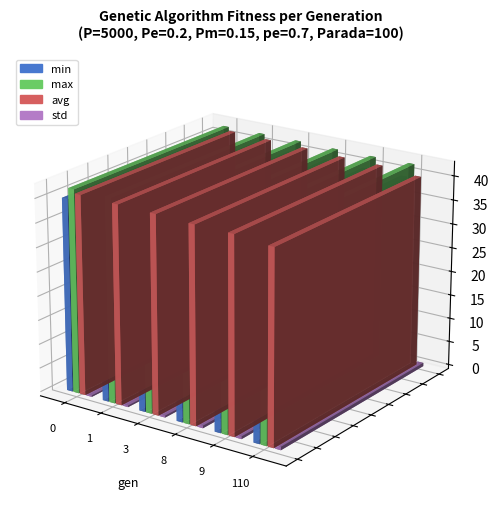

What is the maximum value for std?

0.7